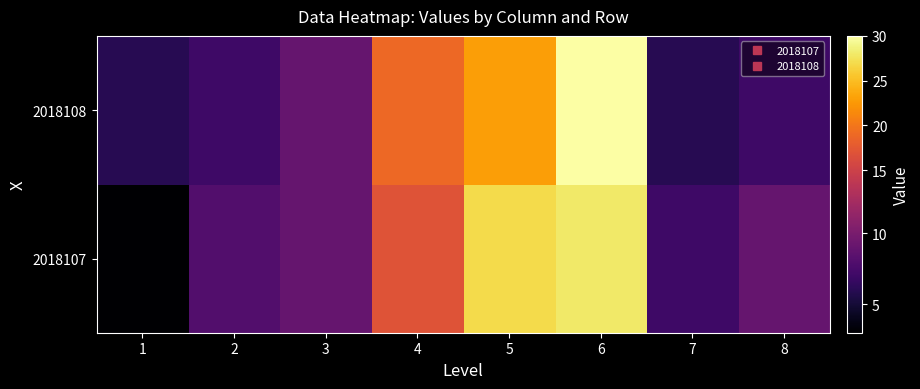

Which series has the largest range (max minus min)?

2018107